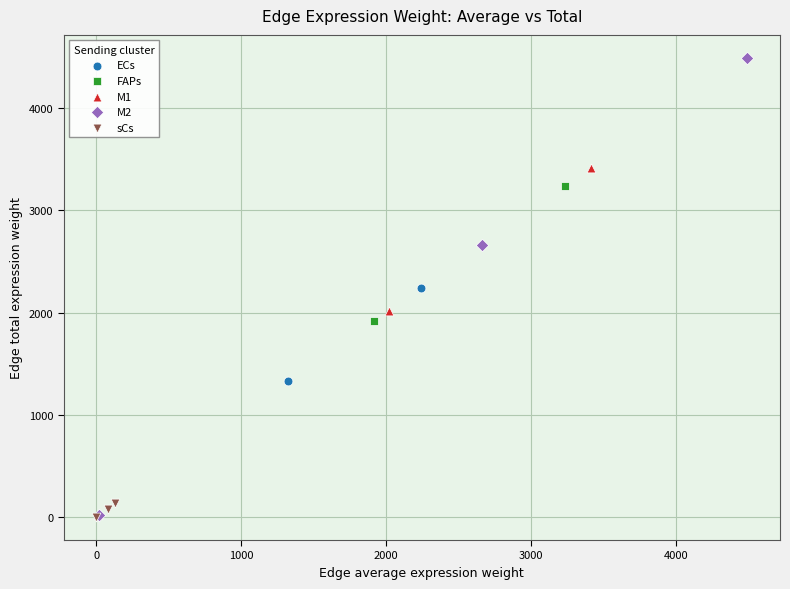

Which series reaches the maximum Y coordinate?

M2